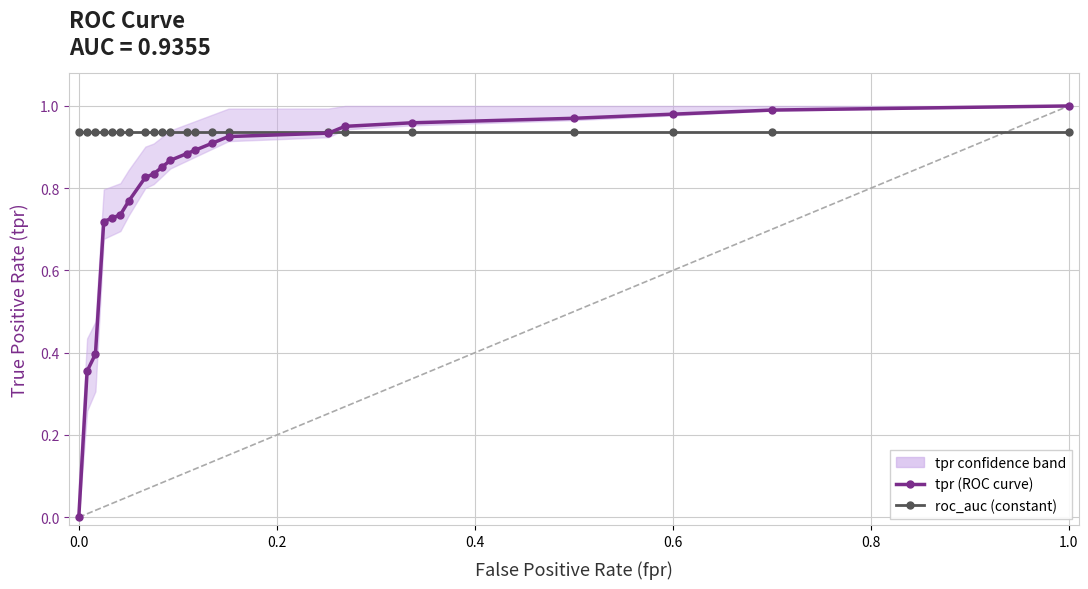

What is the difference between the maximum and second lowest values in the tpr series?

0.6